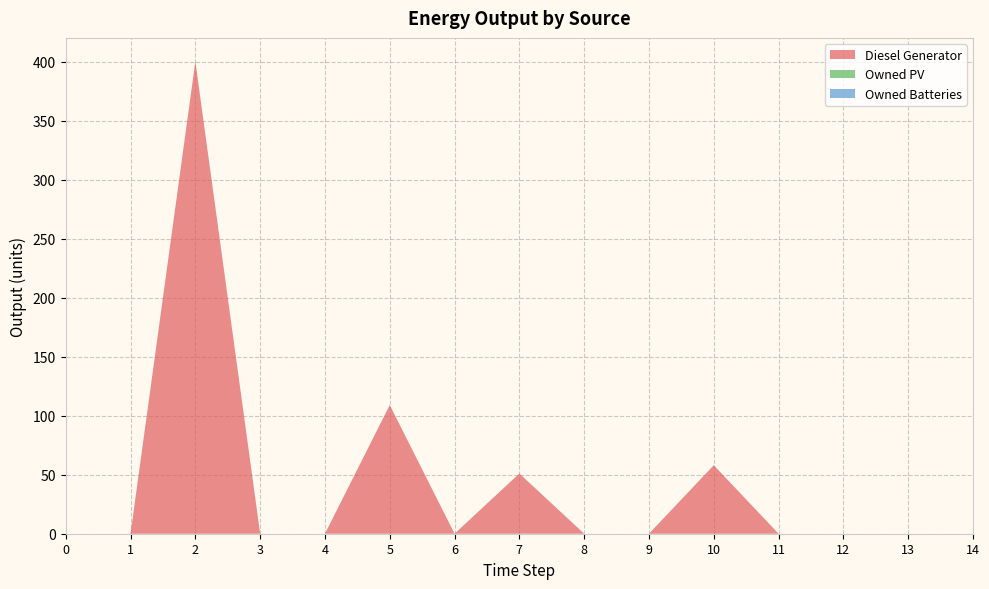

Reading right to left, what are all the values shown in this chart?

Diesel Generator: 0	0	0	0	58	0	0	51	0	109	0	0	400	0	0
Owned PV: 0	0	0	0	0	0	0	0	0	0	0	0	0	0	0
Owned Batteries: 0	0	0	0	0	0	0	0	0	0	0	0	0	0	0